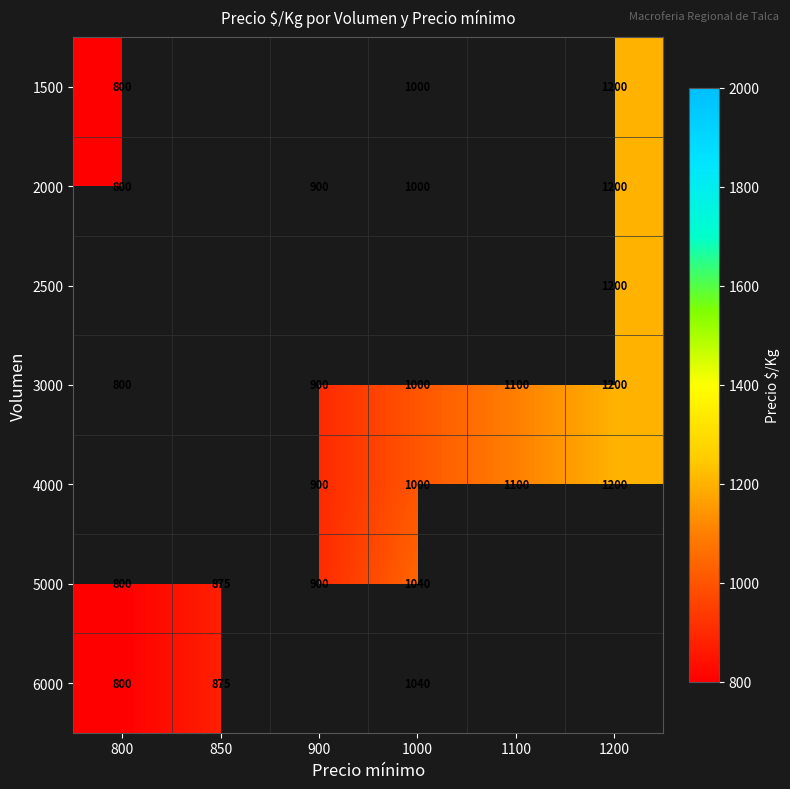

The value of 2000 at 800 is 1156. True or false?

False